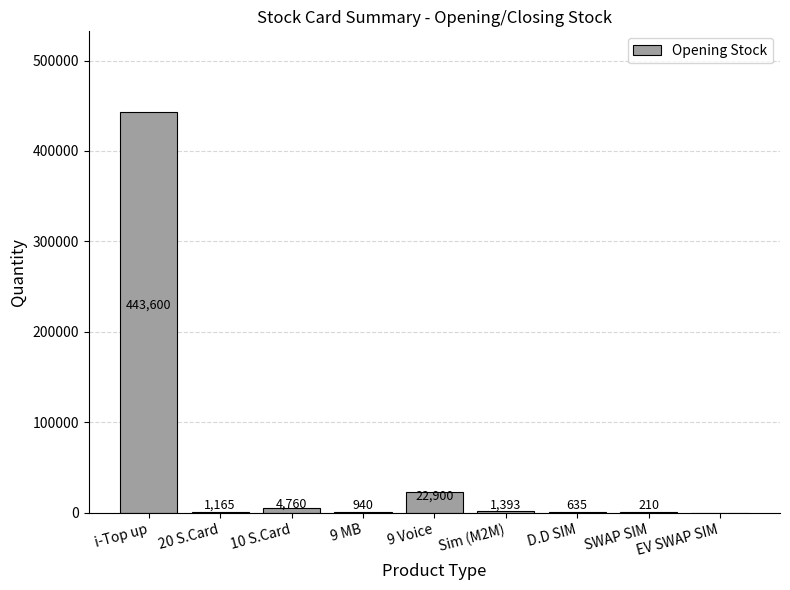

Reading left to right, what are all the values shown in this chart?

443600	1165	4760	940	22900	1393	635	210	0